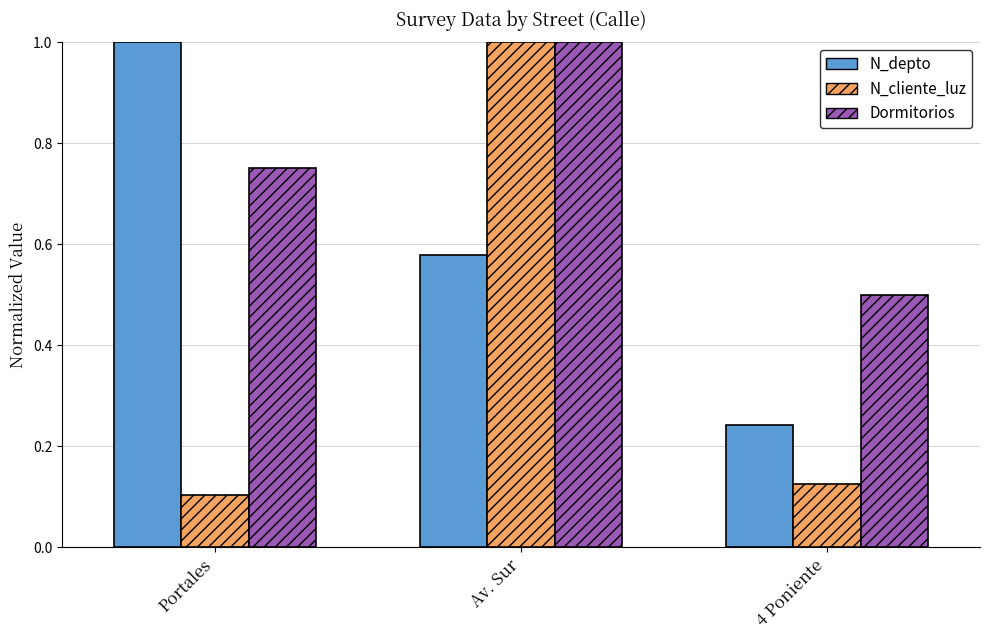

Which label corresponds to the smallest value in the chart?

Portales